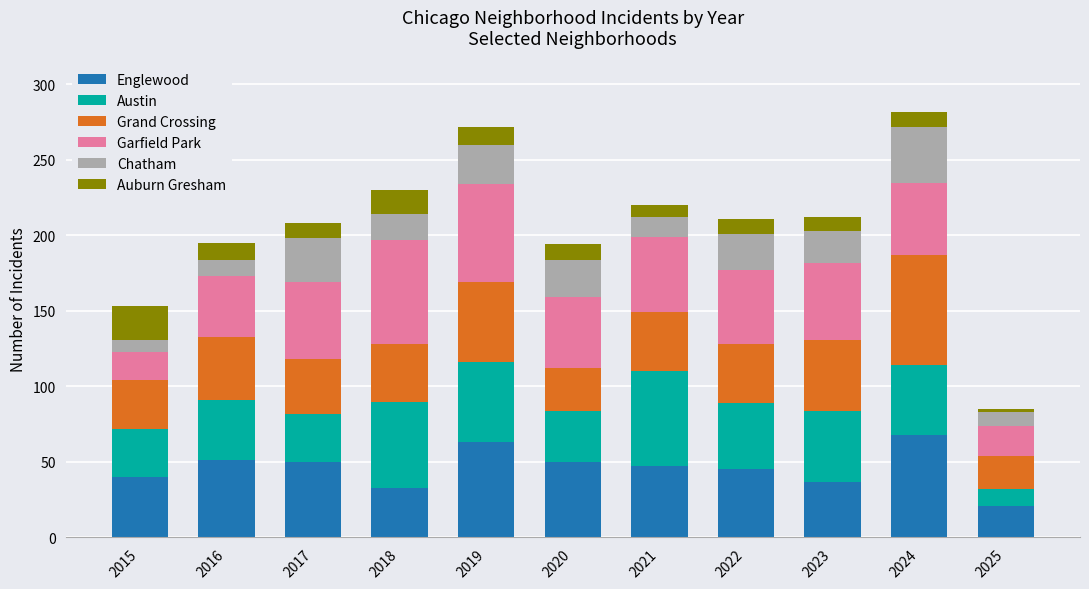

What is the highest value of the Englewood series?

68